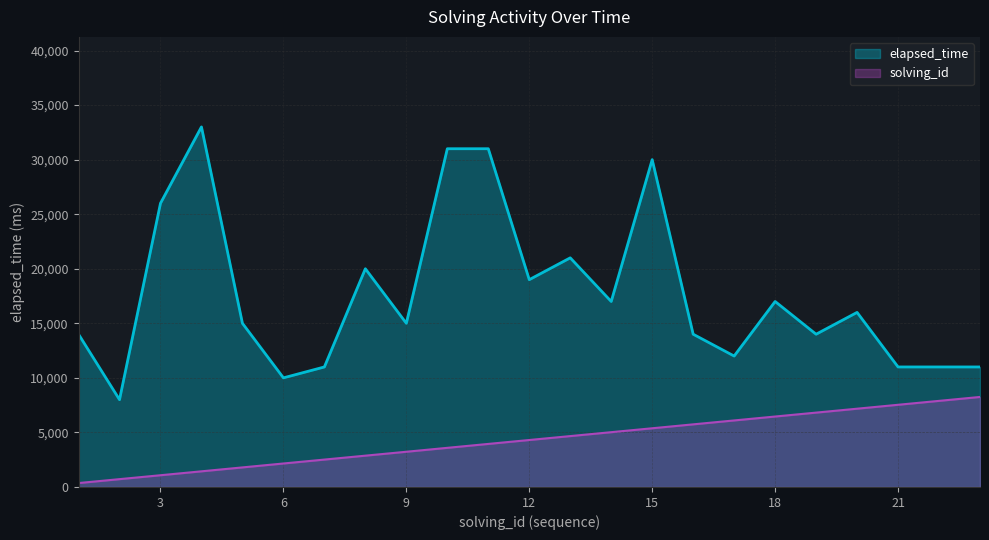

True or false: elapsed_time has a value of 46579.5 at 4.

False